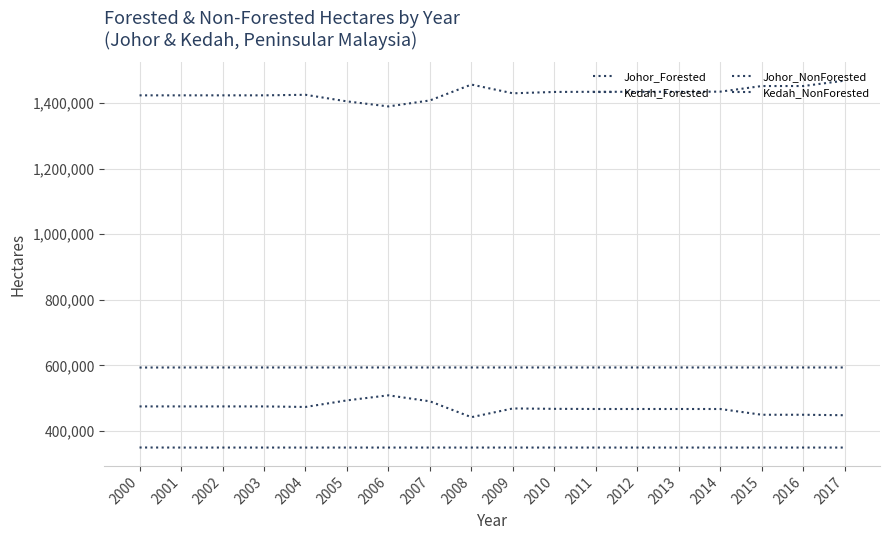

True or false: Kedah_Forested and Kedah_NonForested intersect in this chart.

False